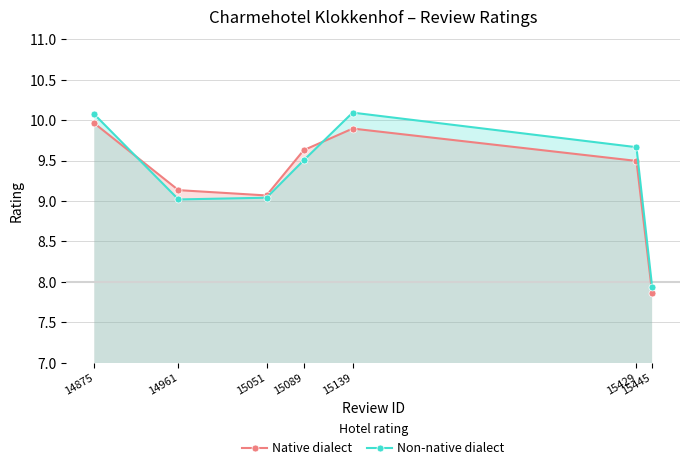

Is the value of Native dialect at 14875 greater than the value of Non-native dialect at 15089?

Yes